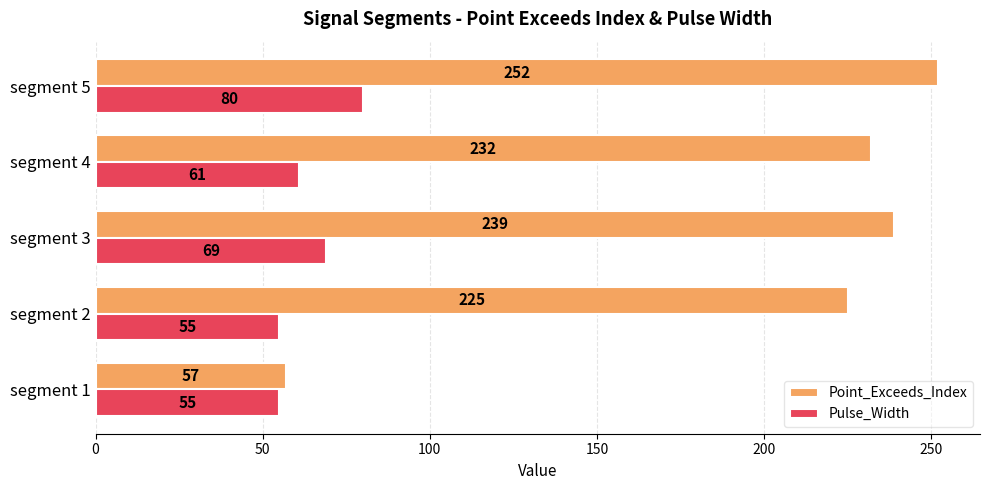

What is the difference between the second highest and second lowest values in the Pulse_Width series?

14